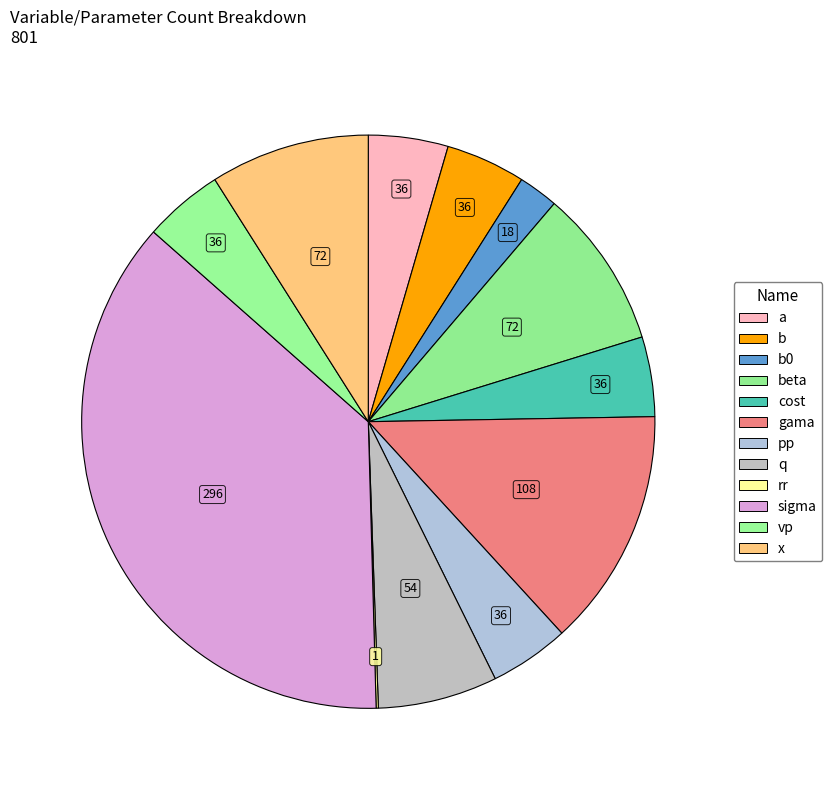

How many segments does this pie chart have?

12